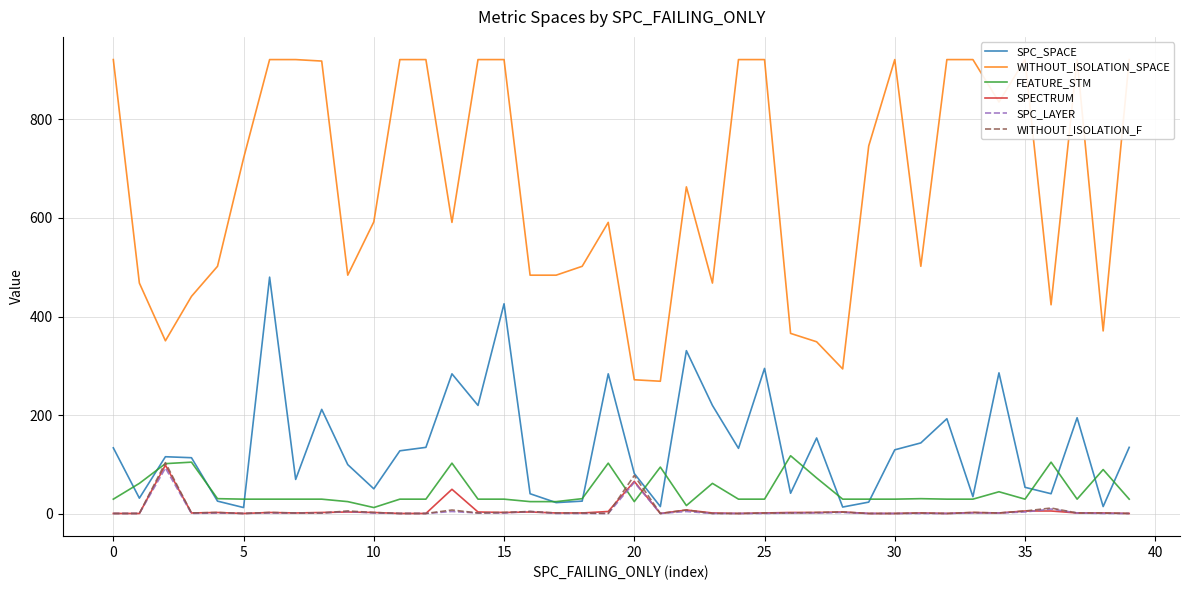

How many categories are shown in the chart?

40